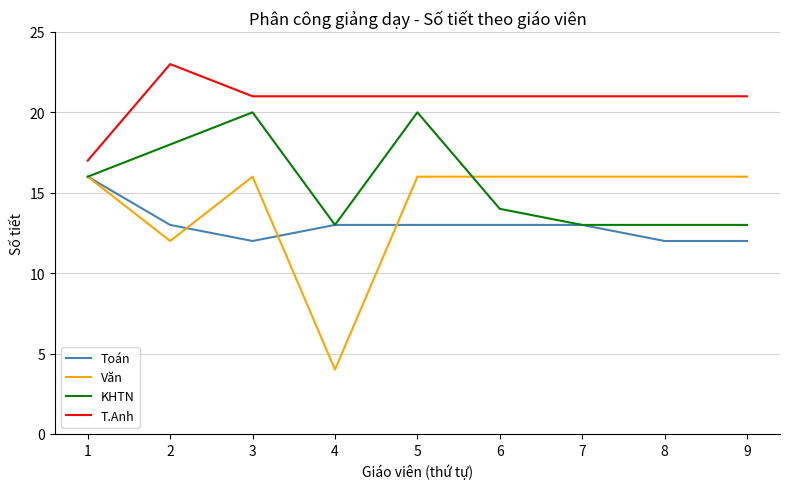

True or false: Văn and T.Anh cross at least once.

False